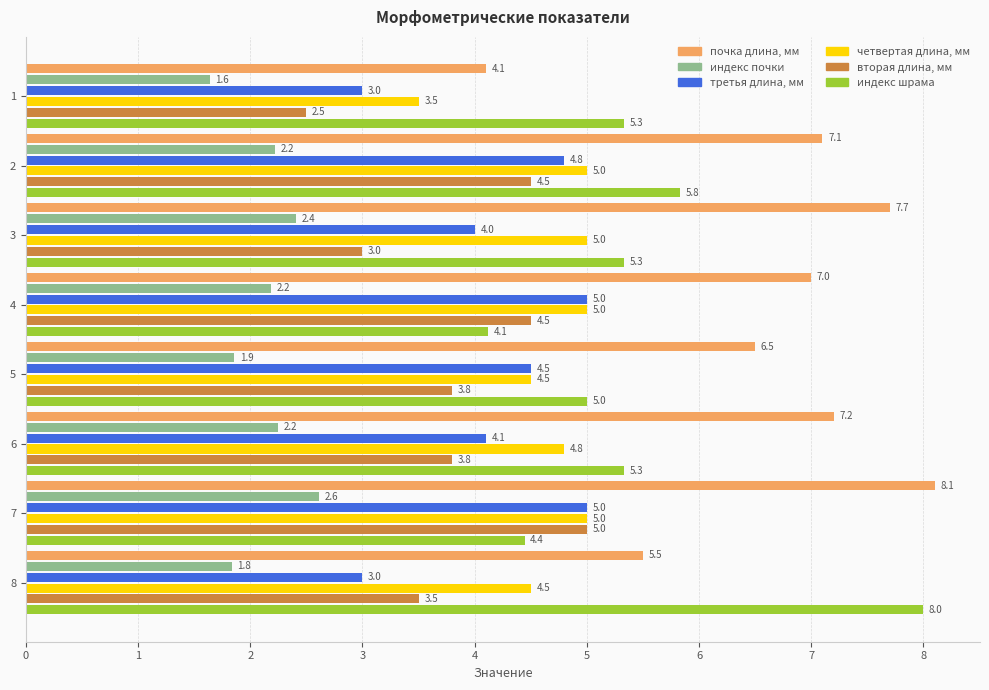

What is the total value across all series at 5?

26.2